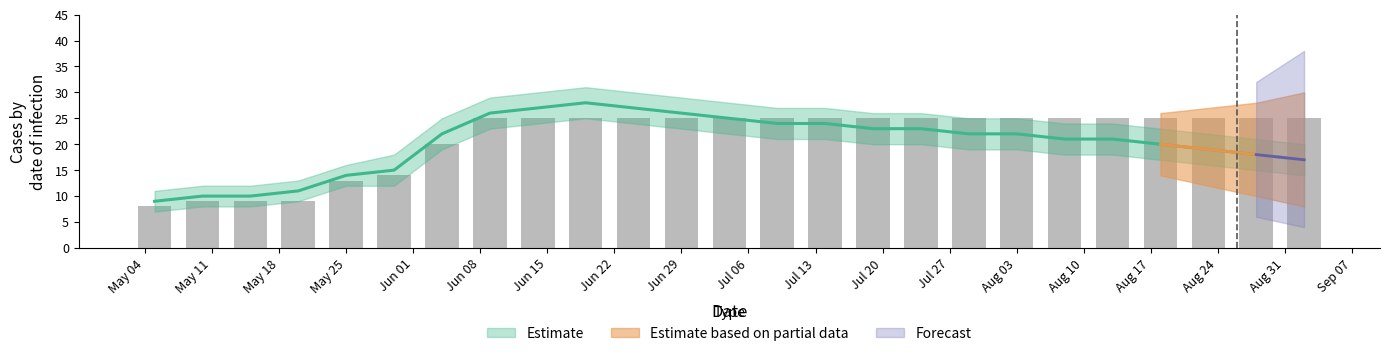

Between Aug 24 and May 18, which is larger?

Aug 24